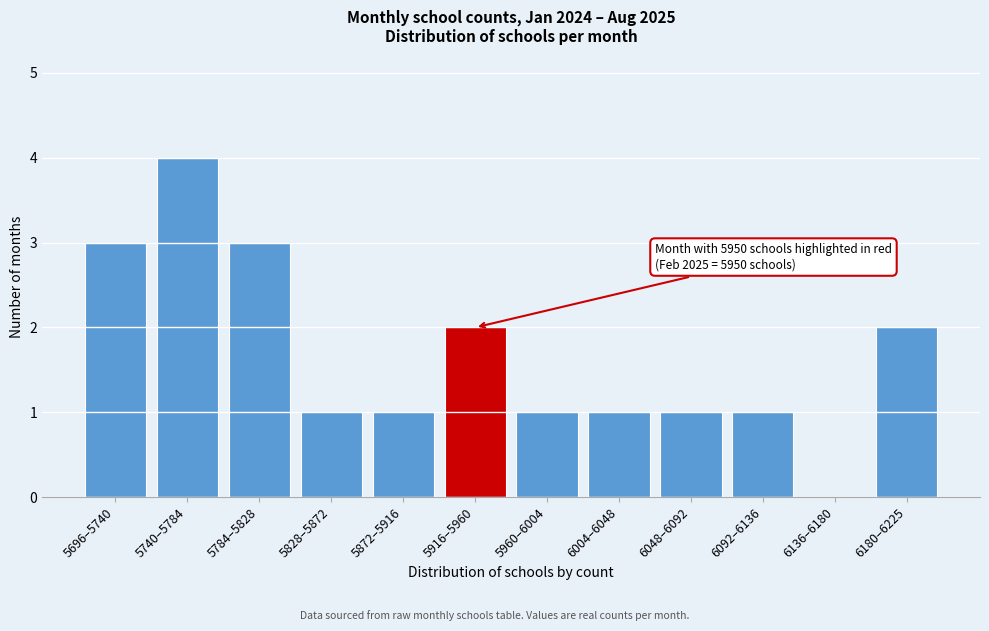

Reading left to right, transcribe all the data shown in this chart.

5696–5740=3	5740–5784=4	5784–5828=3	5828–5872=1	5872–5916=1	5916–5960=2	5960–6004=1	6004–6048=1	6048–6092=1	6092–6136=1	6136–6180=0	6180–6225=2